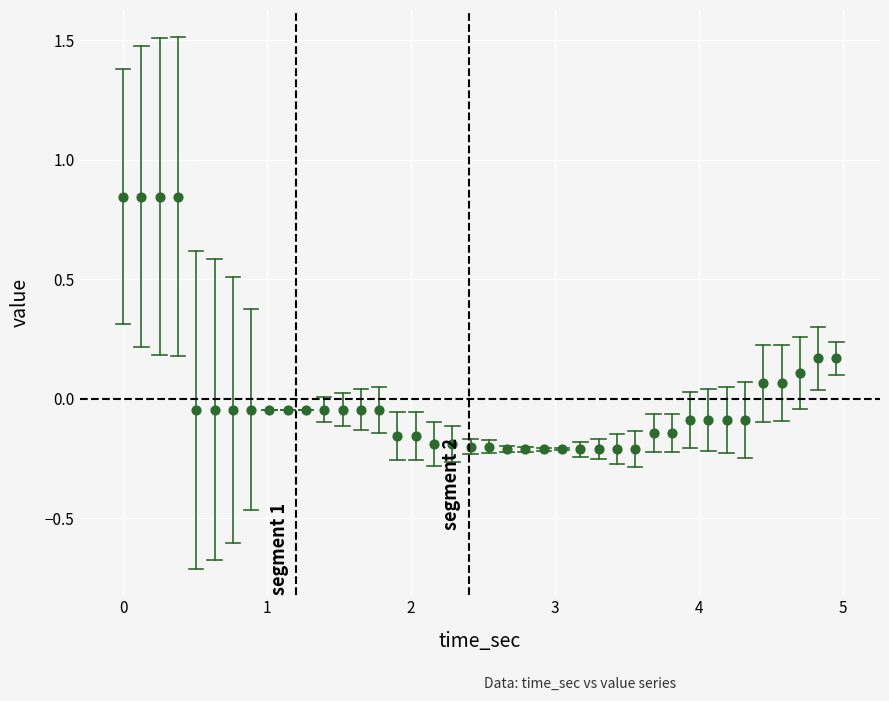

What is the range of X values (max minus min)?

5.0